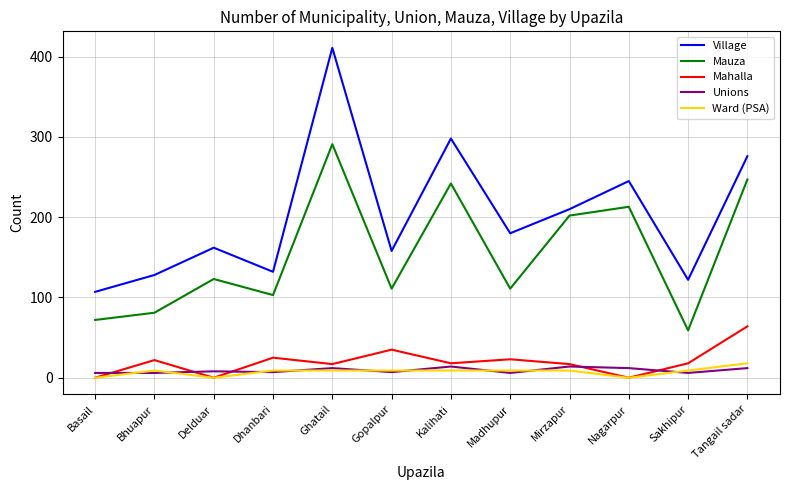

What is the spread (max minus min) of values at Tangail sadar?

264